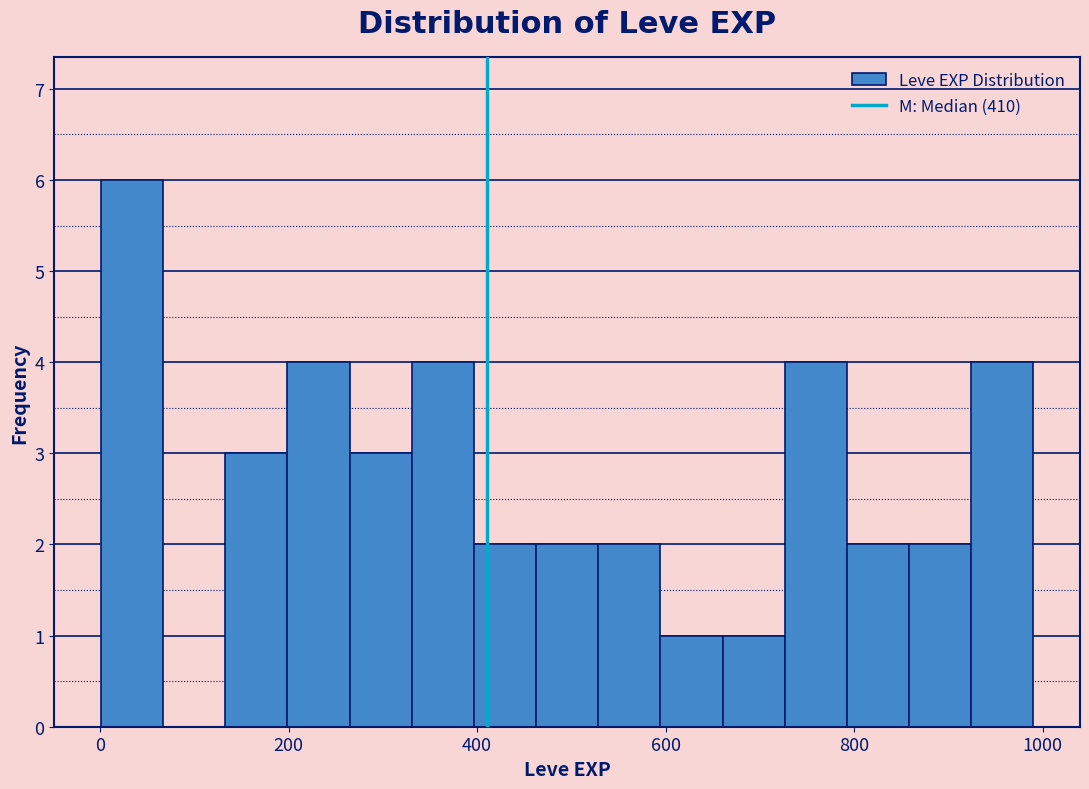

Around what value on the x-axis is the tallest bar? Give the approximate position of its centre, as read against the axis.

40